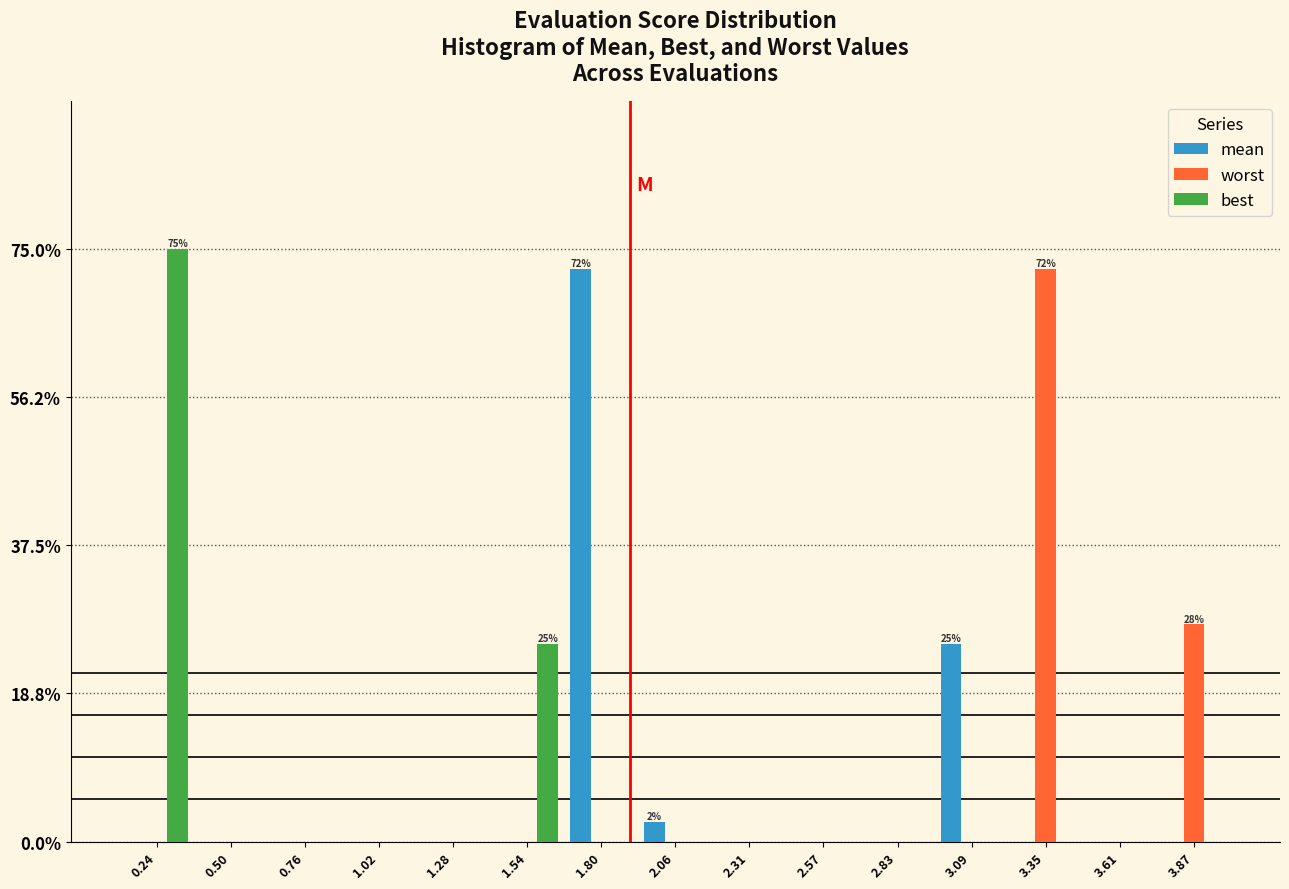

In the worst series, which range on the x-axis has the tallest bar?

3.20 to 3.50